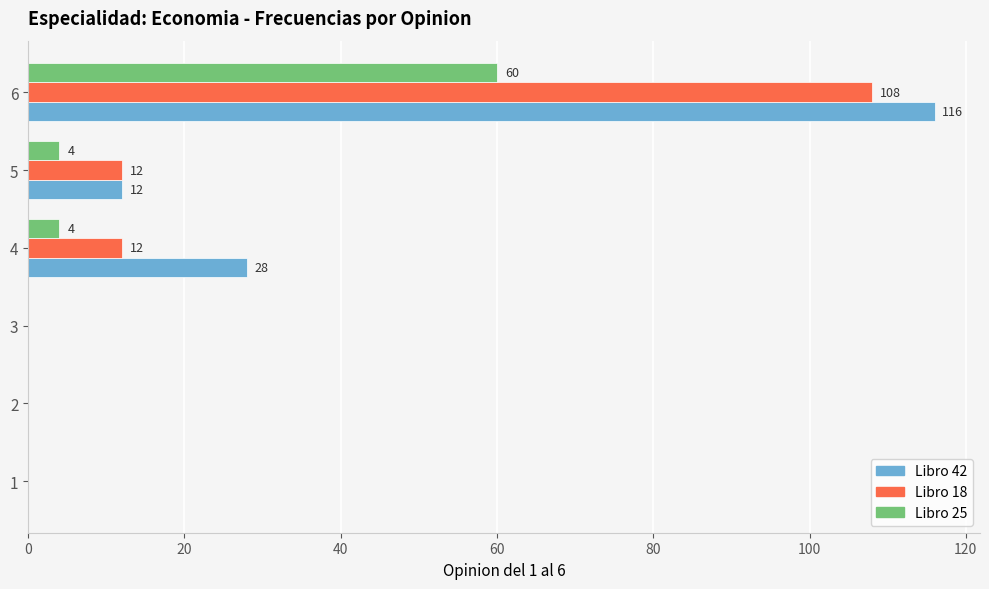

How many Libro 18 values are between 0 and 12?

5